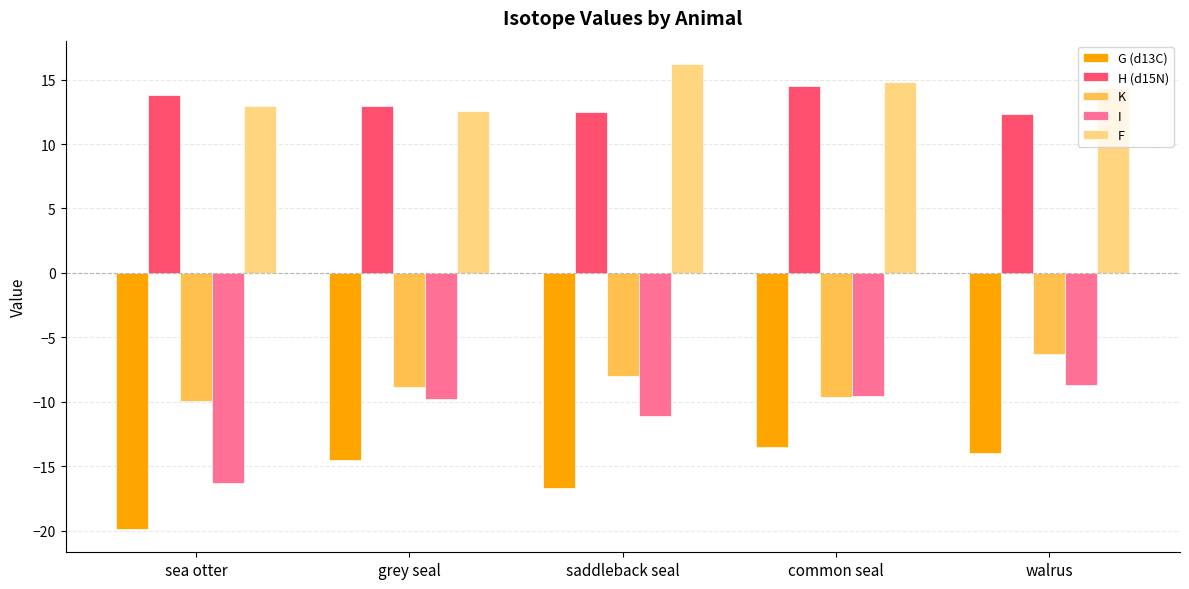

Which series has the largest range (max minus min)?

I